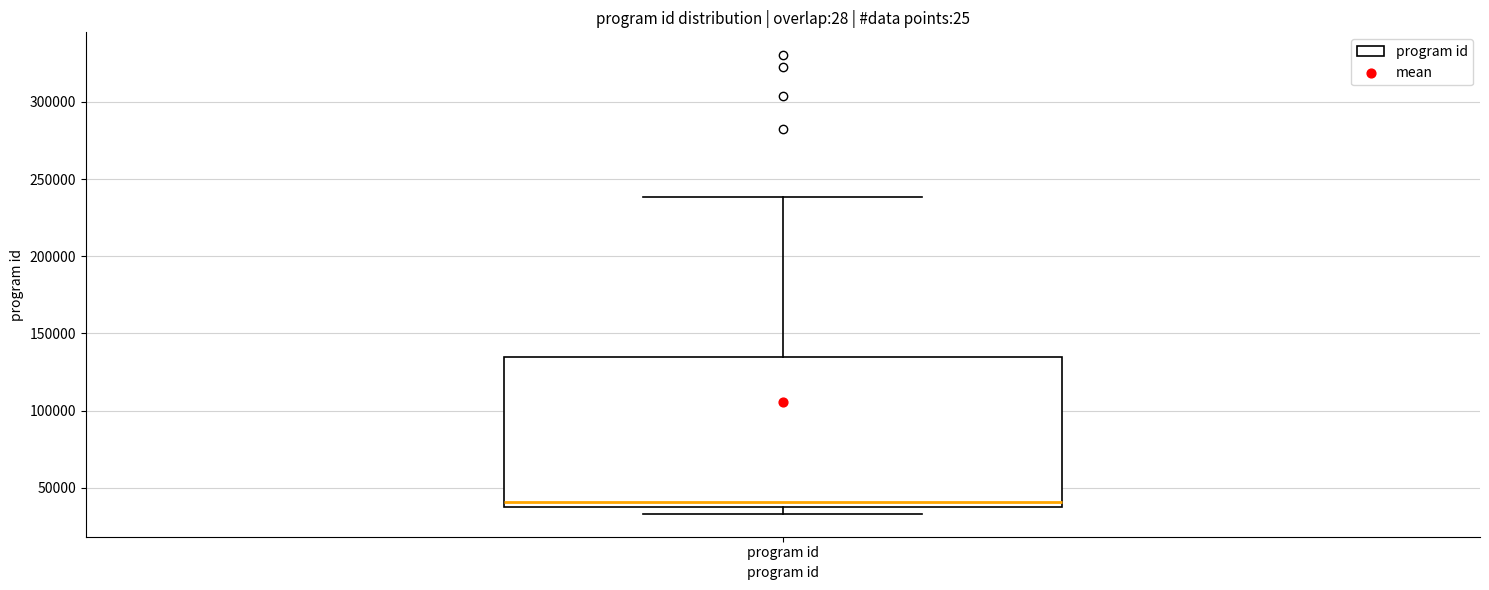

Where is the lower edge of the box for program id on the y-axis? The values are not printed on the chart, so give them approximately, as read against the axis.

40000